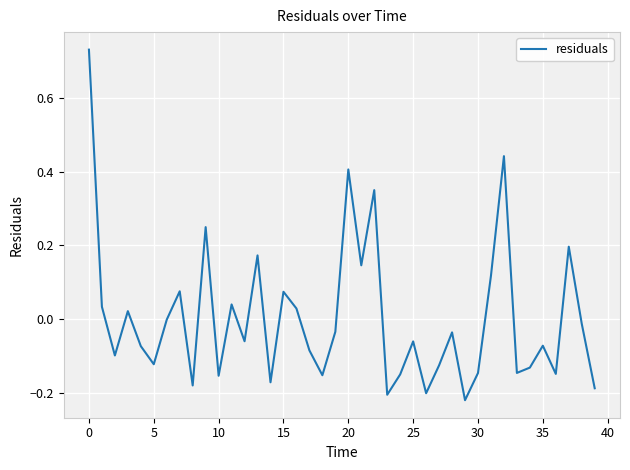

What is the difference between the maximum and minimum values?

0.9